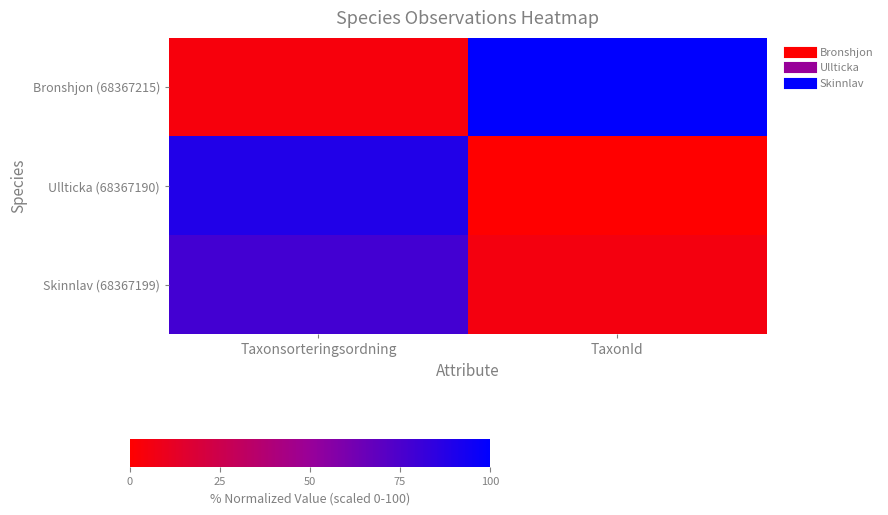

At which category does the chart reach its peak across all series?

TaxonId